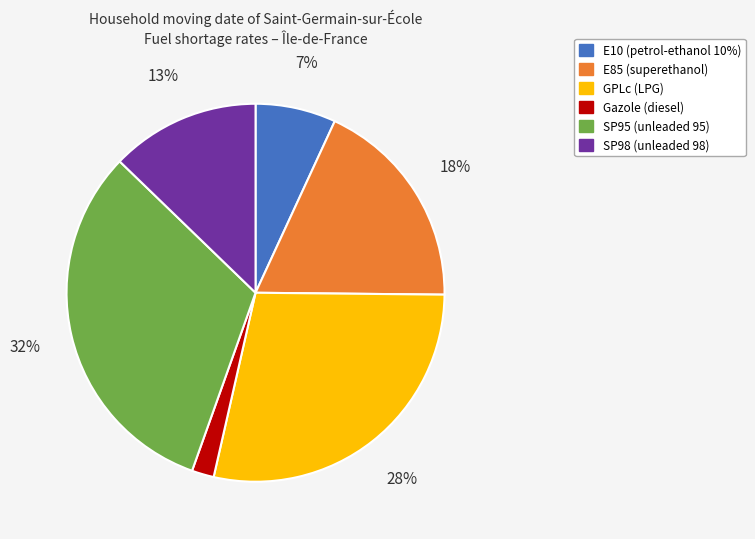

Which category has the smallest portion of the pie?

Gazole